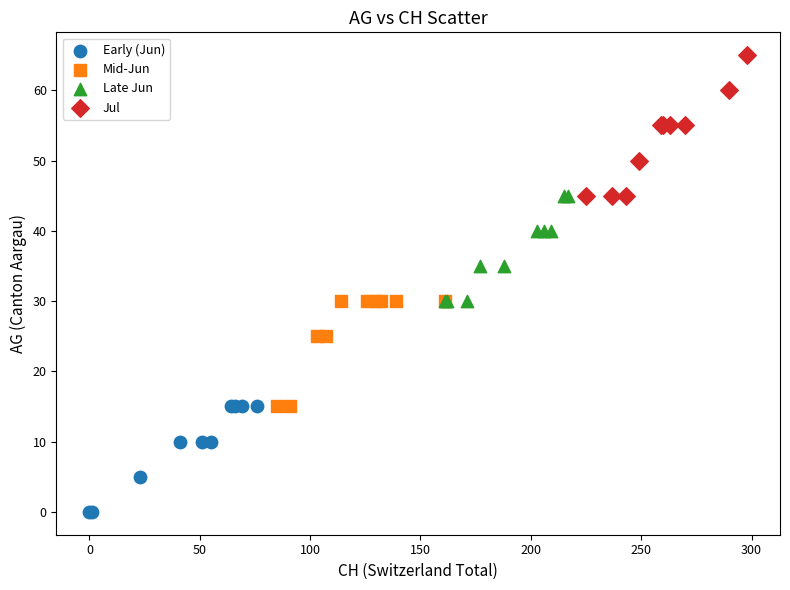

What are all the series names shown in the legend?

Early (Jun), Mid-Jun, Late Jun, Jul